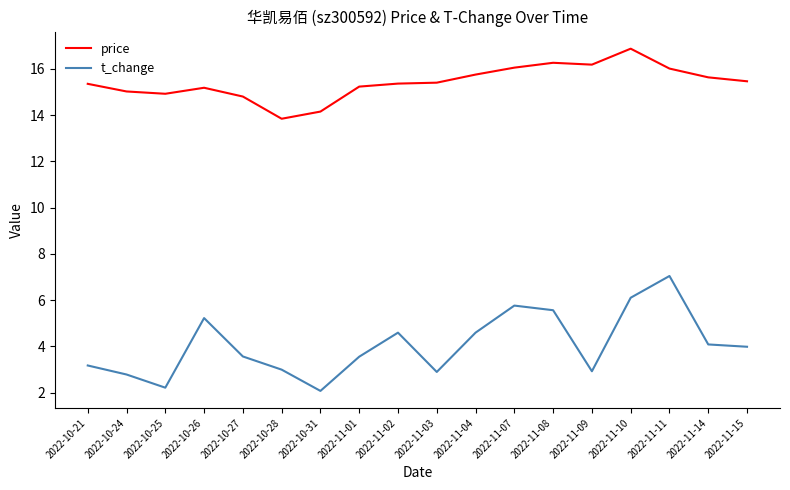

What are all the series names shown in the legend?

price, t_change